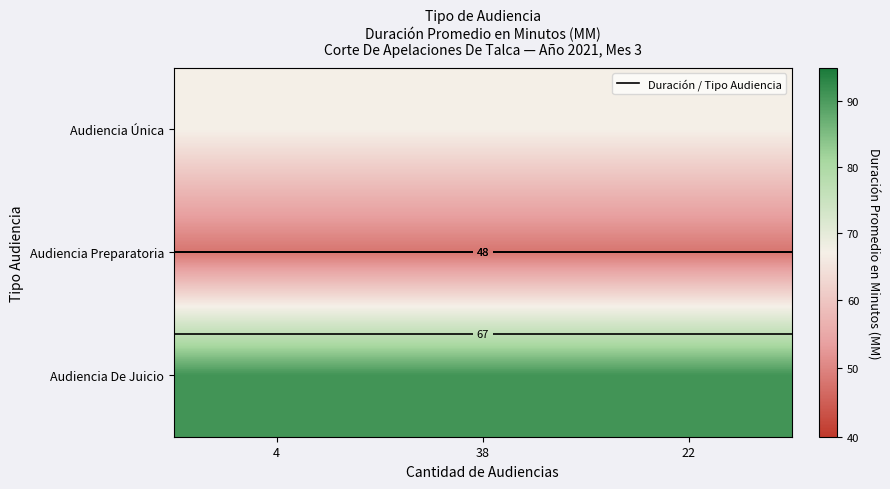

Which has a higher value, 4 or 38?

4